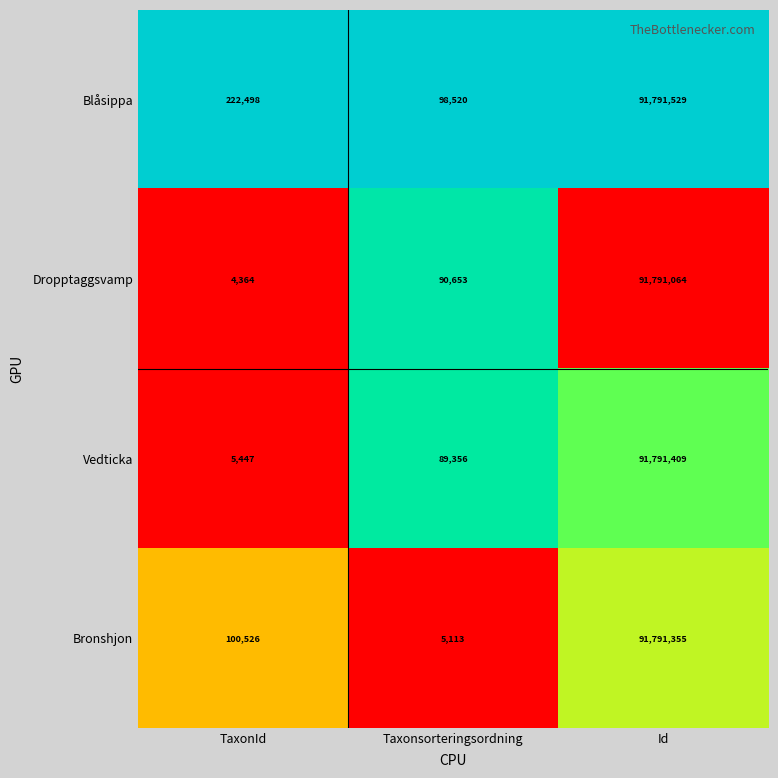

Between TaxonId and Taxonsorteringsordning, which series saw the biggest shift?

Blåsippa